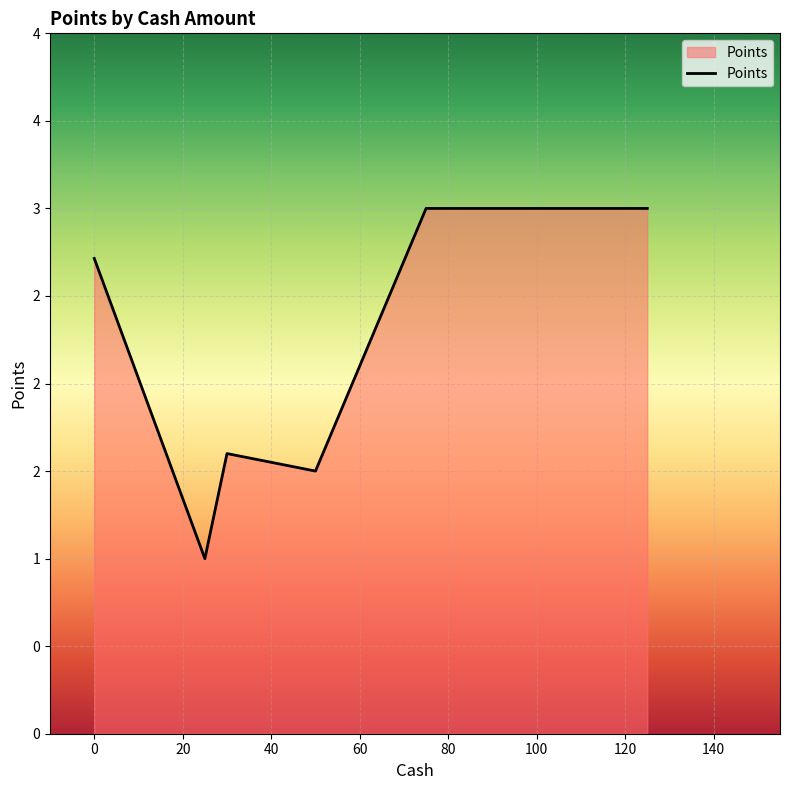

What is the difference between the maximum and minimum values?

2.0